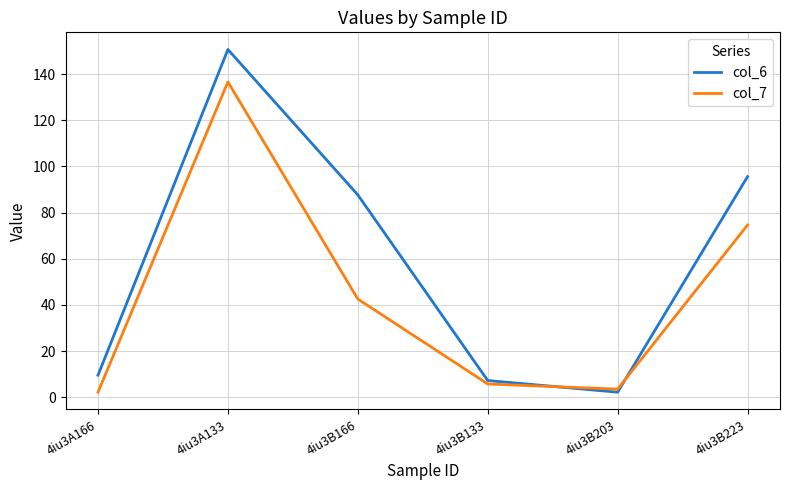

Count the number of categories in the chart.

6